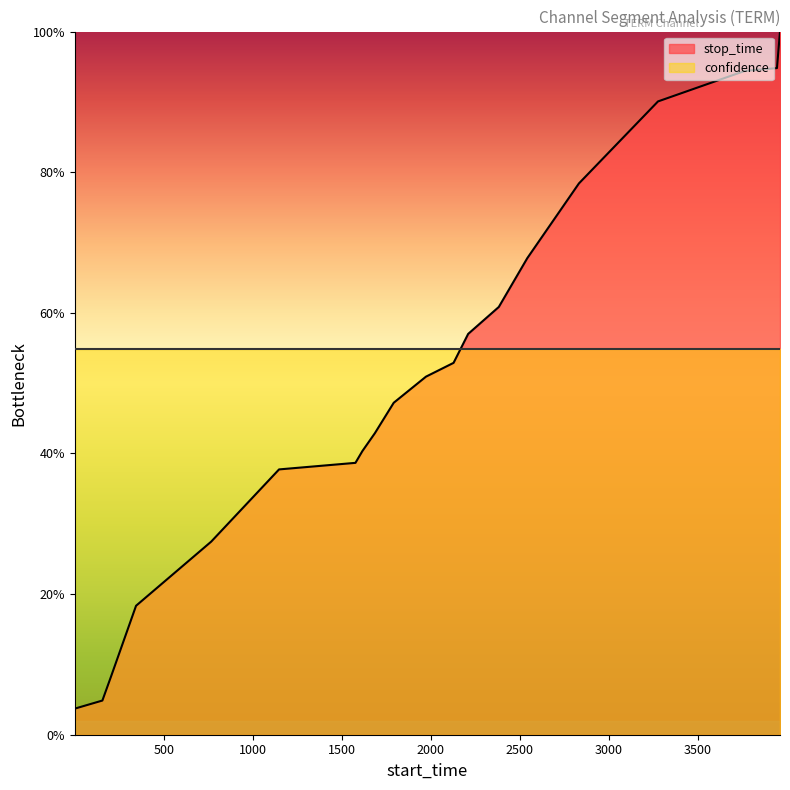

What is the sum of the values at 3961 and 345?

118.3